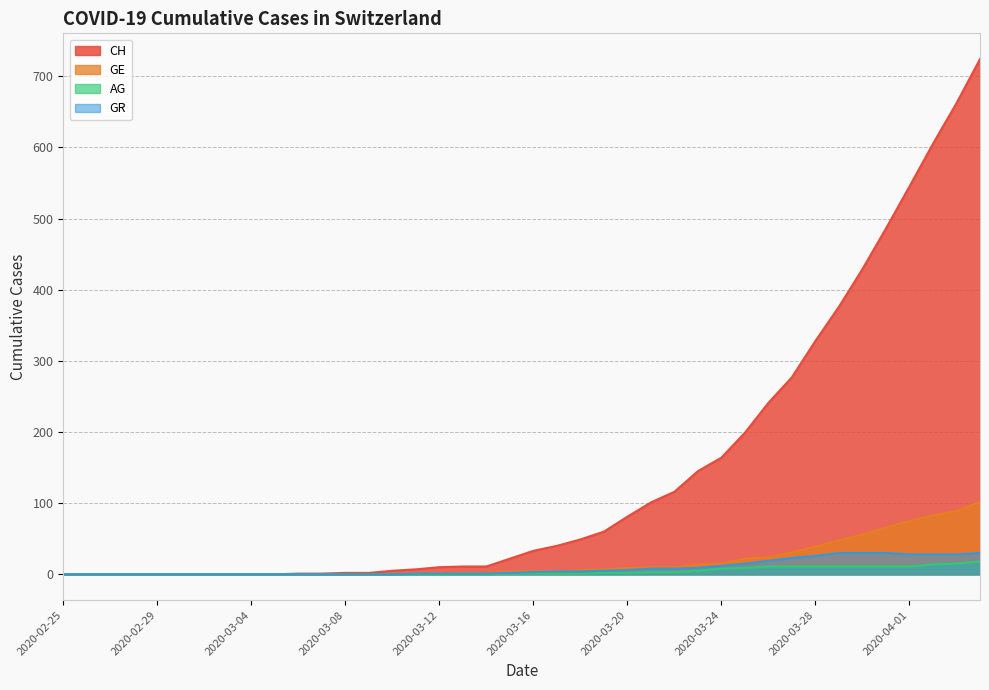

Reading right to left, extract all data points from this chart.

CH: 724	662	605	545	486	429	376	328	277	241	199	164	145	116	101	81	60	49	40	33	22	11	11	10	7	5	2	2	1	1	0	0	0	0	0	0	0	0	0	0
GE: 102	89	83	75	66	56	48	39	31	24	22	15	14	10	10	9	7	6	4	4	4	2	2	2	1	1	0	0	0	0	0	0	0	0	0	0	0	0	0	0
AG: 18	15	14	11	11	11	11	11	11	11	9	8	5	3	3	2	2	1	1	1	1	0	0	0	0	0	0	0	0	0	0	0	0	0	0	0	0	0	0	0
GR: 30	28	28	28	30	30	30	26	23	19	15	12	9	8	8	6	5	4	4	3	2	1	1	1	1	0	0	0	0	0	0	0	0	0	0	0	0	0	0	0